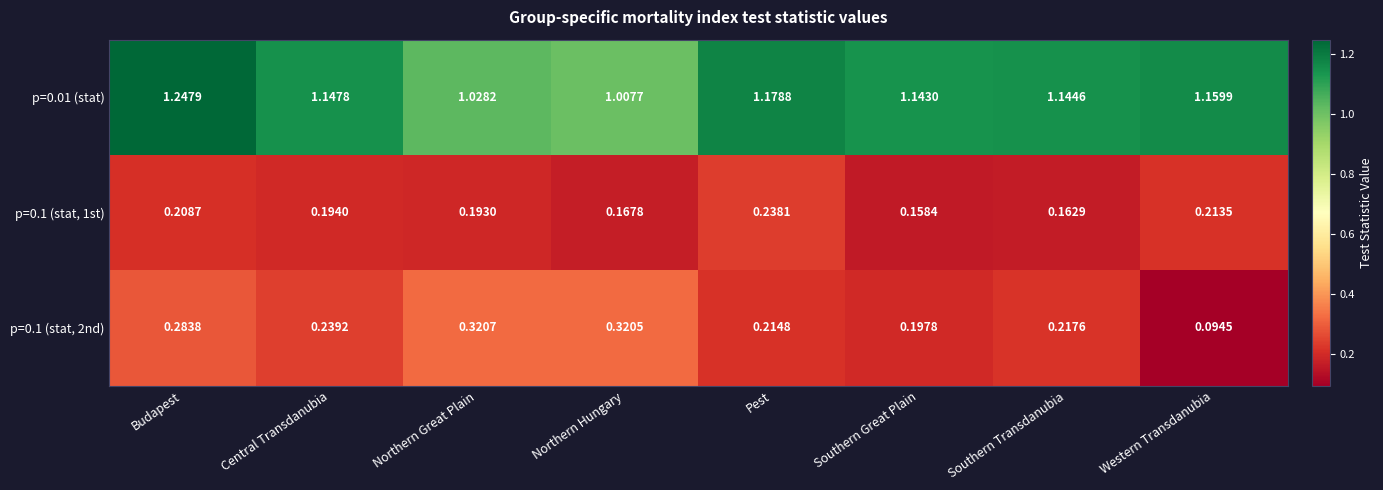

What is the difference between the highest and lowest values at Northern Great Plain?

0.8